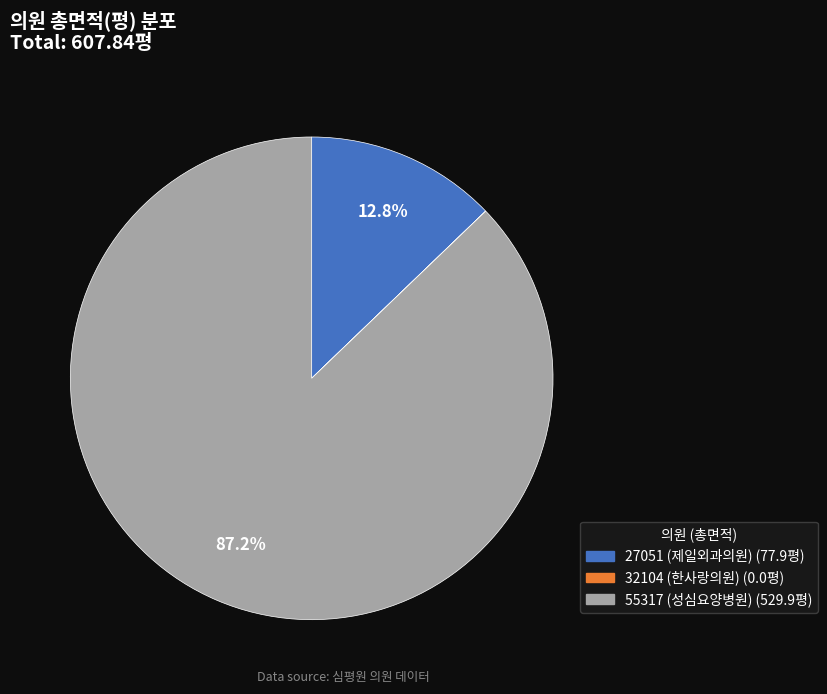

Which slice represents more than half of the pie?

55317 (성심요양병원)